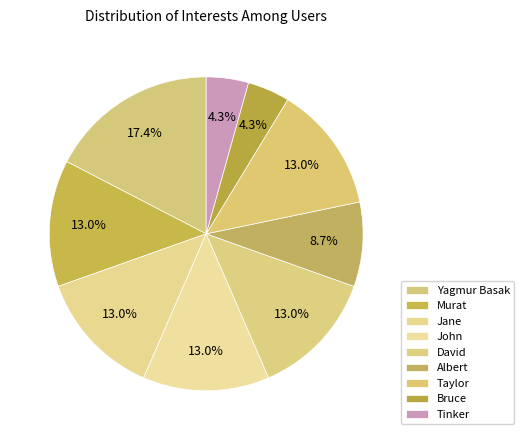

What is the largest slice in the pie chart?

Yagmur Basak